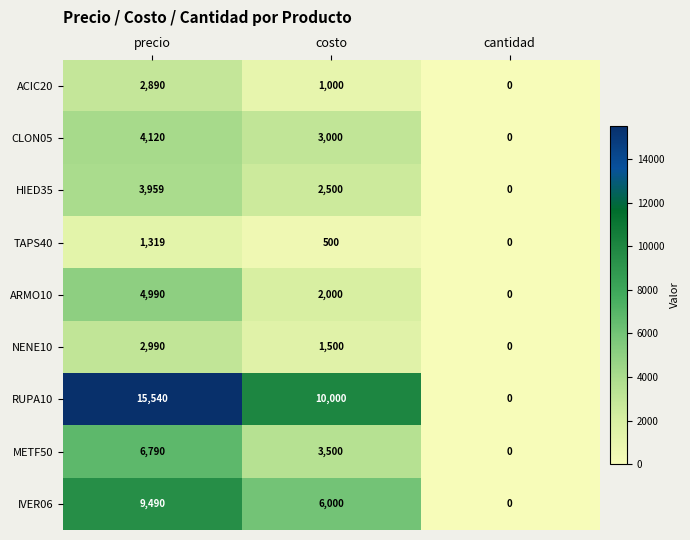

At how many categories does at least one series exceed 10703?

1